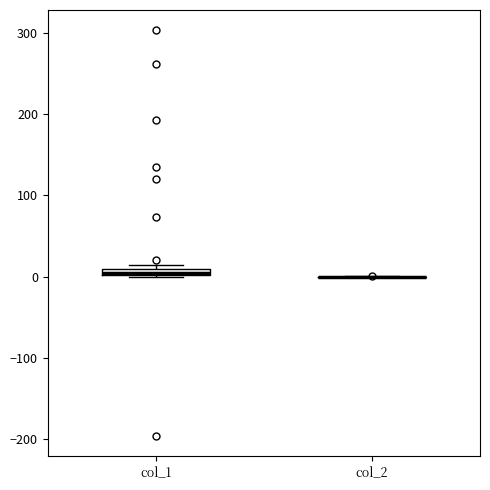

Where is the lower edge of the box for col_1 on the y-axis? The values are not printed on the chart, so give them approximately, as read against the axis.

0